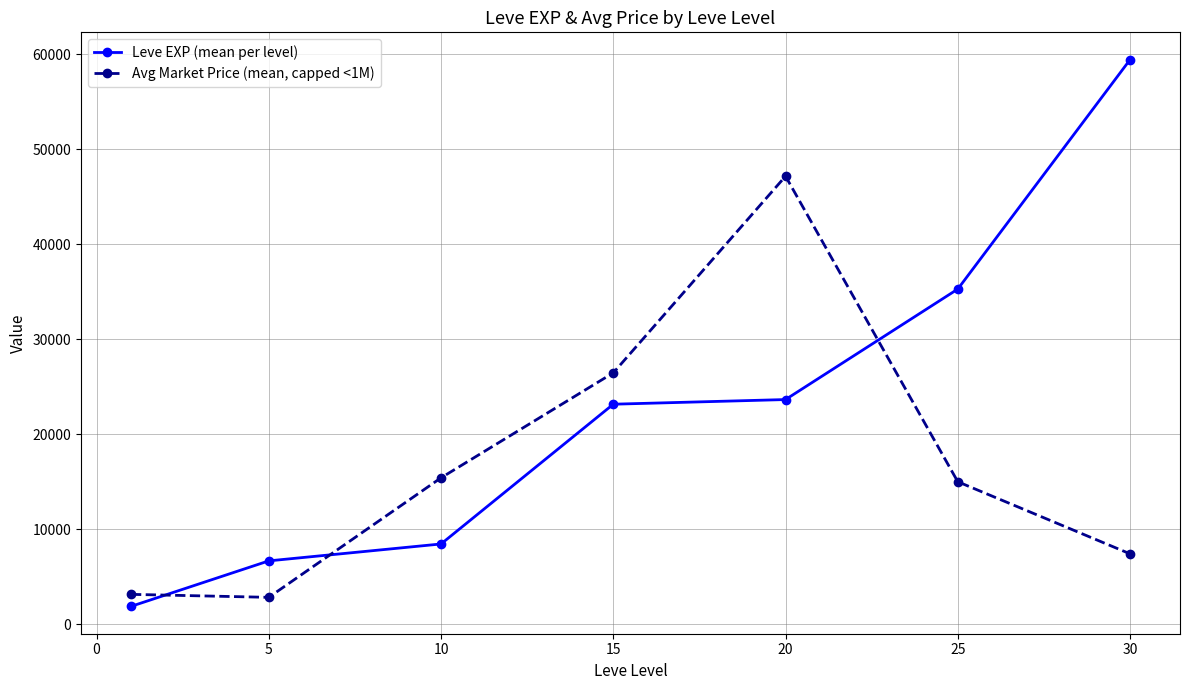

At how many categories does at least one series exceed 17050?

4